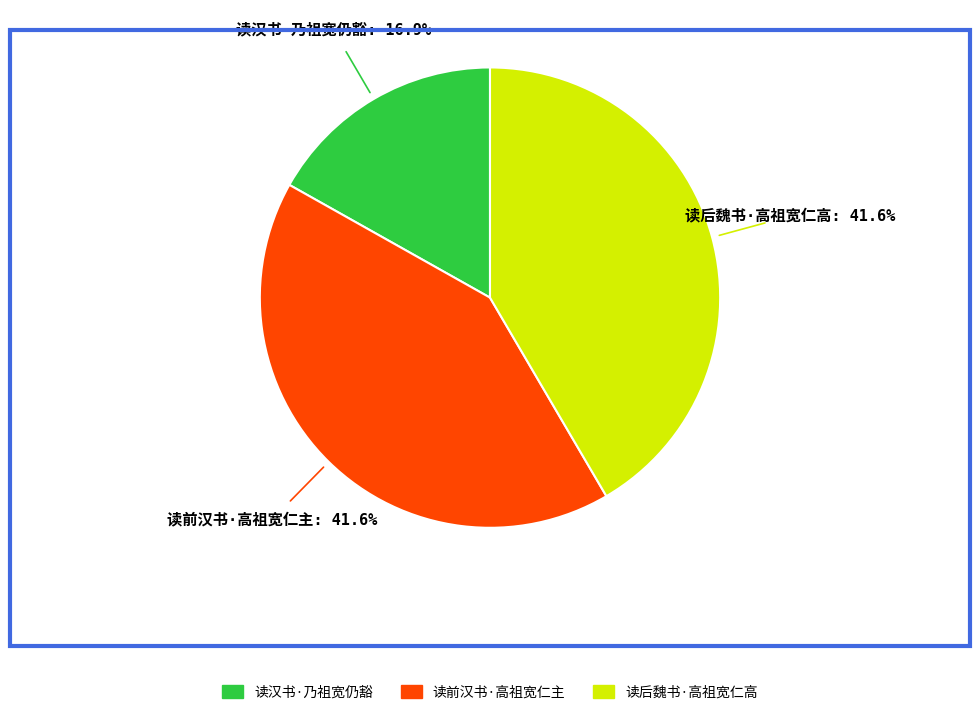

To the nearest percent, what is the difference between the largest and smallest slice percentages?

25%